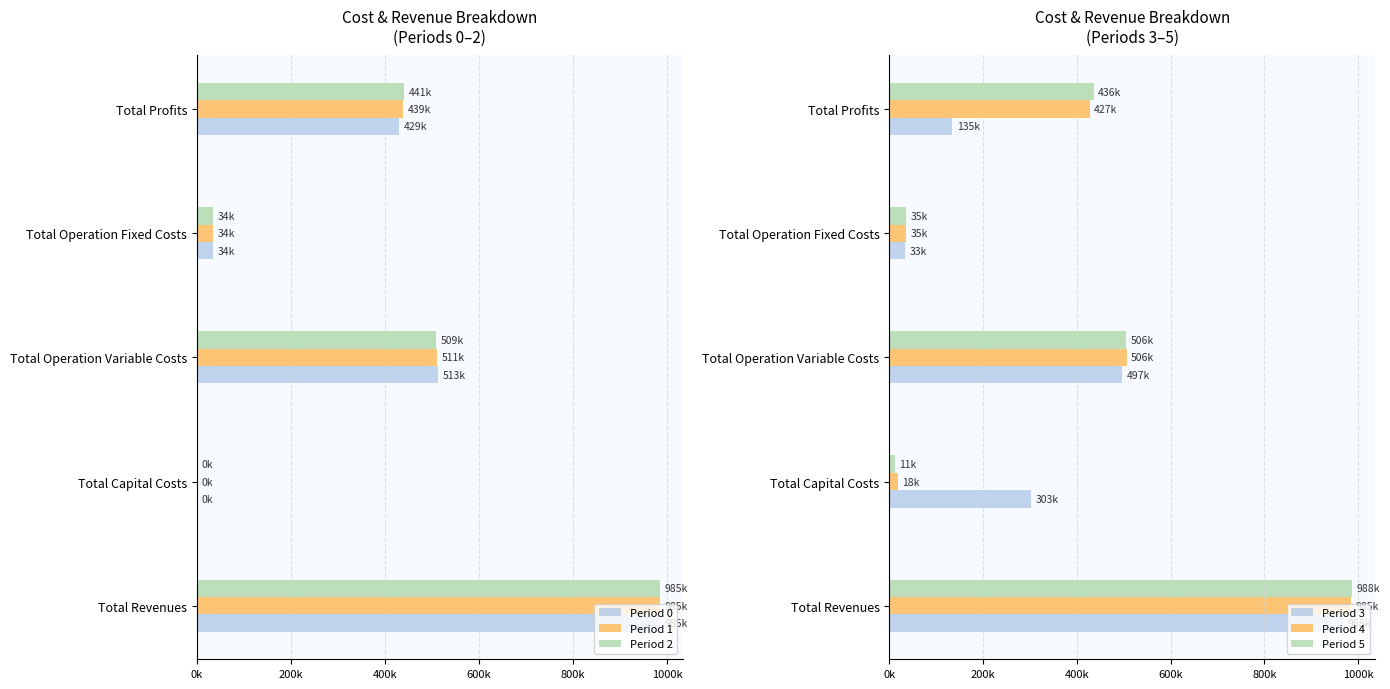

What position from the left is Total Operation Fixed Costs?

4